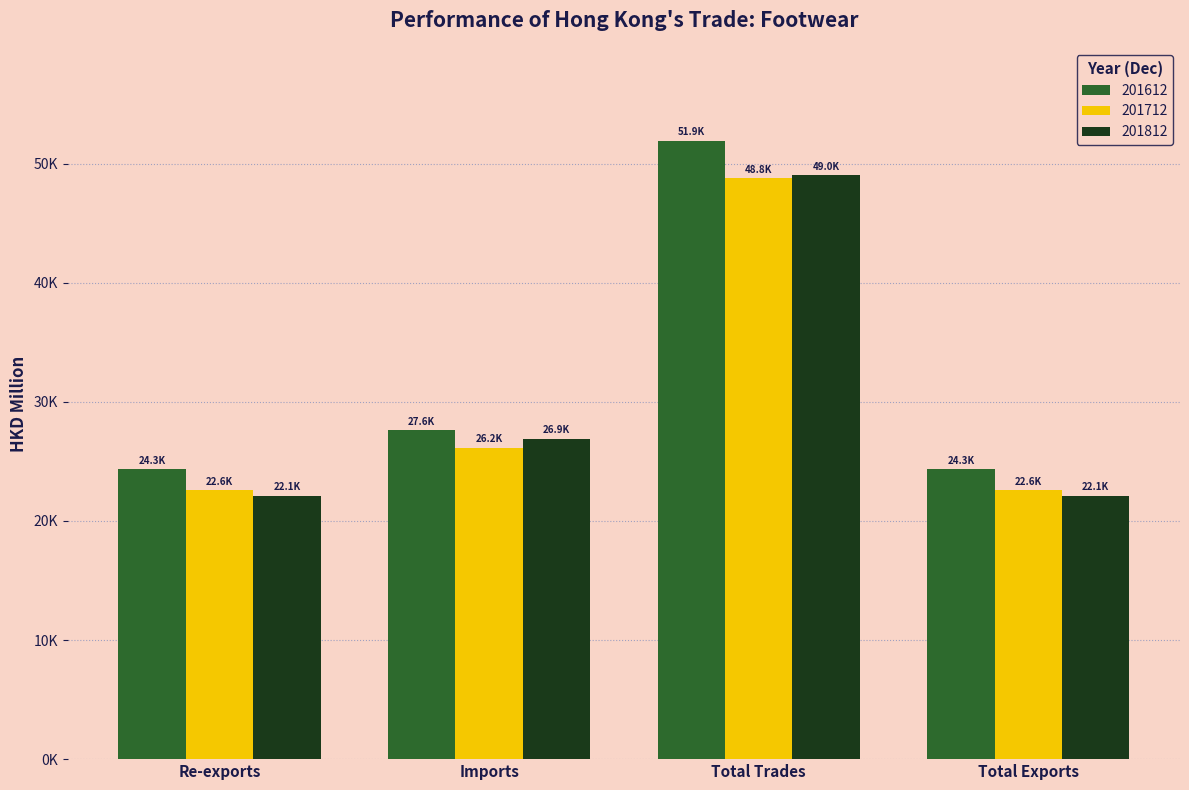

What are all the series names shown in the legend?

201612, 201712, 201812